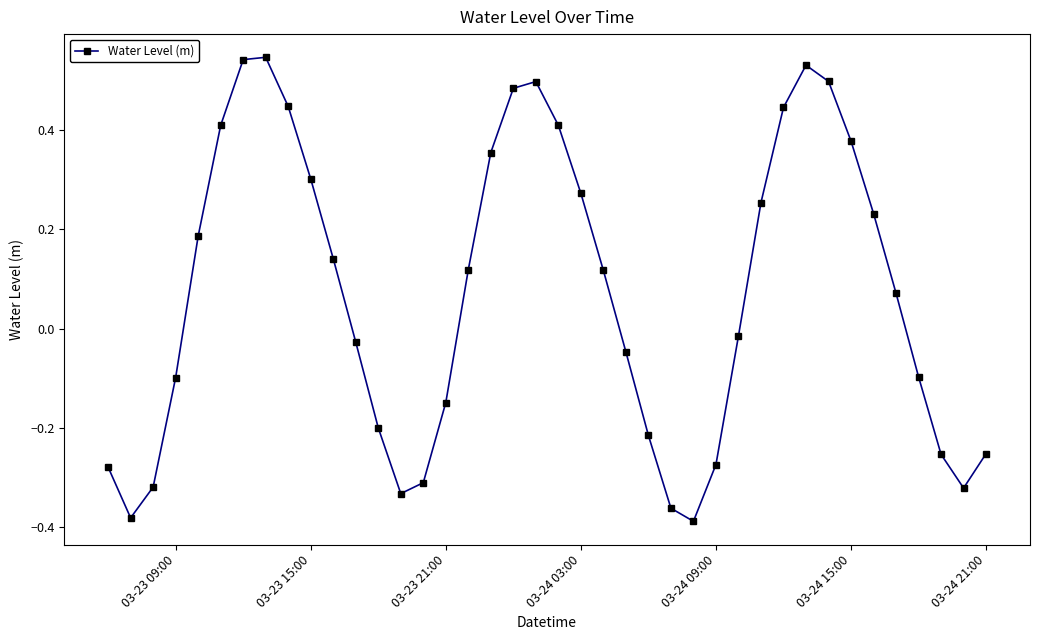

What is the sum of all values?

2.9